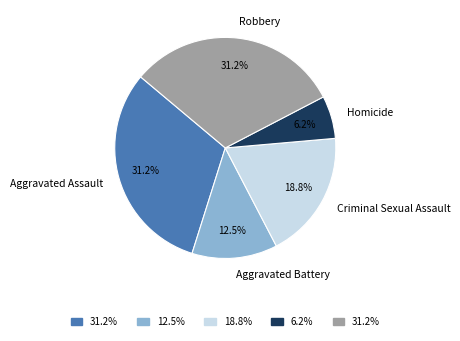

Between Homicide and Criminal Sexual Assault, which is larger?

Criminal Sexual Assault